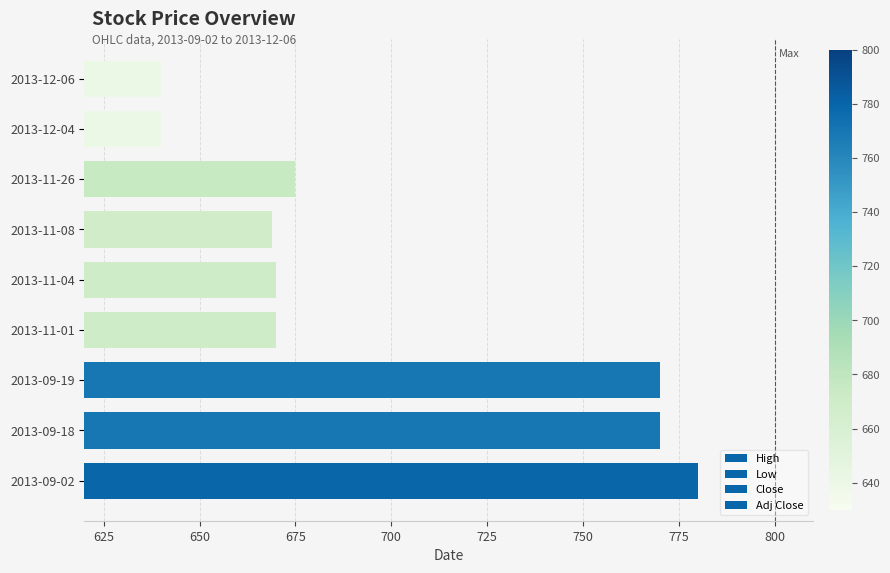

Reading right to left, transcribe all the data shown in this chart.

High: 640	640	675	669	670	670	770	770	780
Low: 640	640	675	669	670	670	770	770	780
Close: 640	640	675	669	670	670	770	770	780
Adj Close: 640	640	675	669	670	670	770	770	780